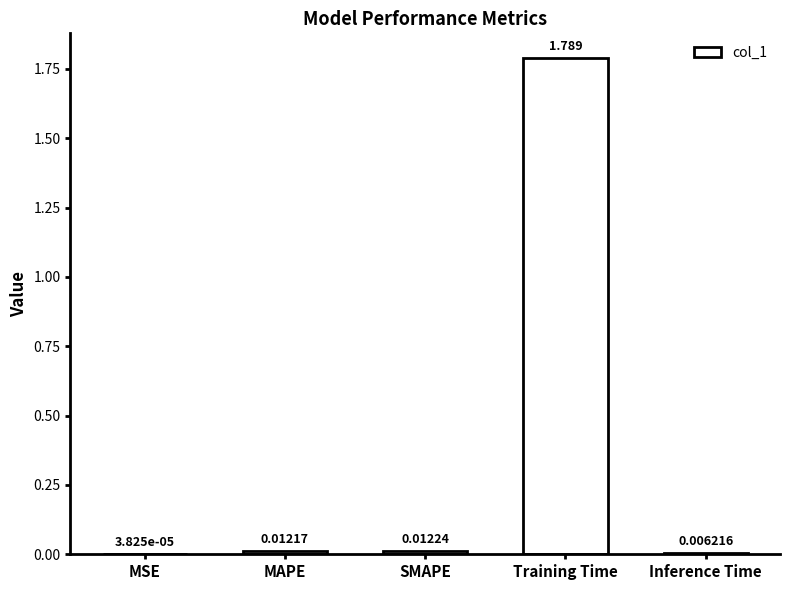

Where is the data nearest to the value 0?

MSE